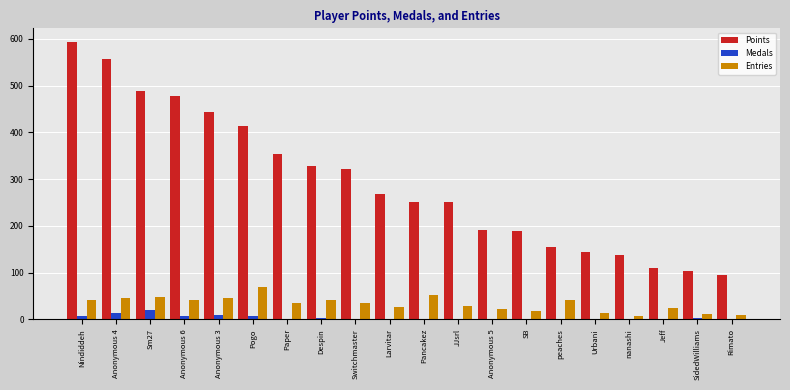

At which label does Medals reach its peak?

Sm27